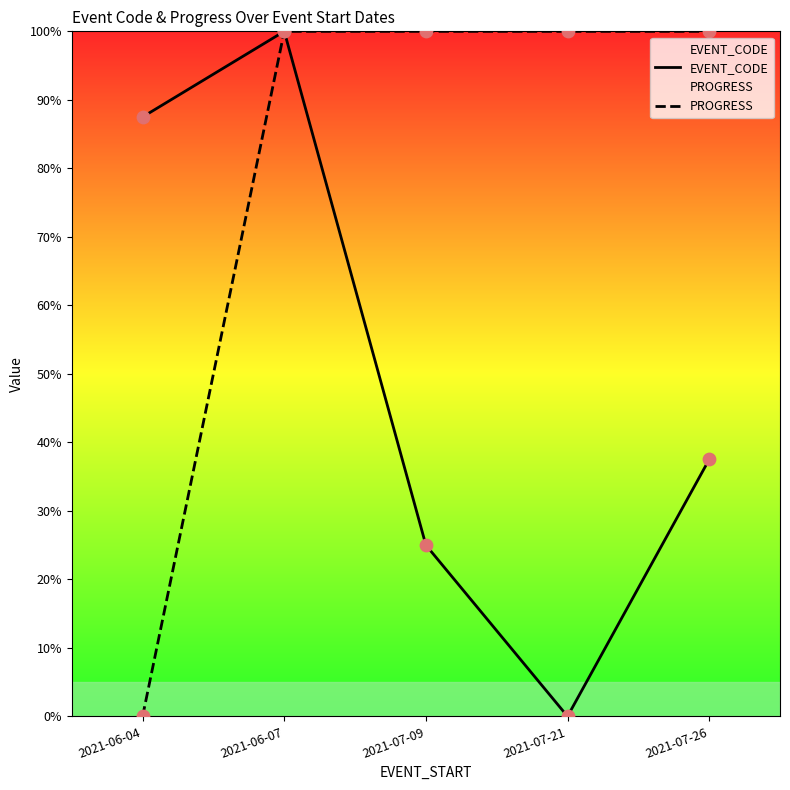

Which series has the largest Y range (max minus min)?

EVENT_CODE